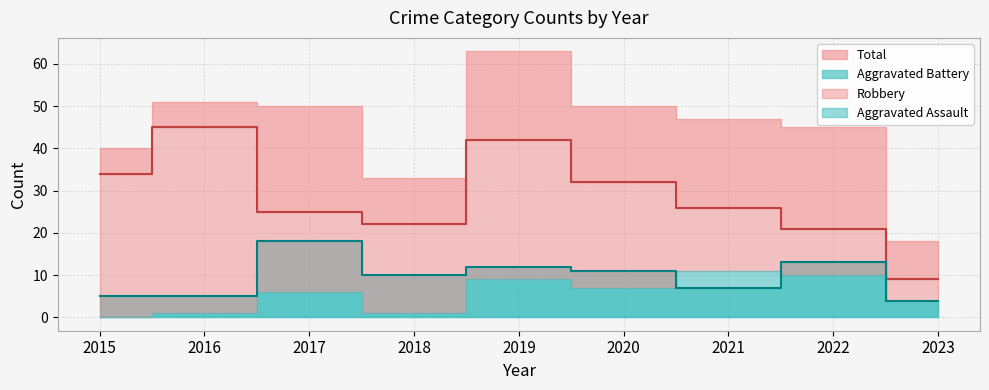

How many values in the Robbery series exceed 26?

4